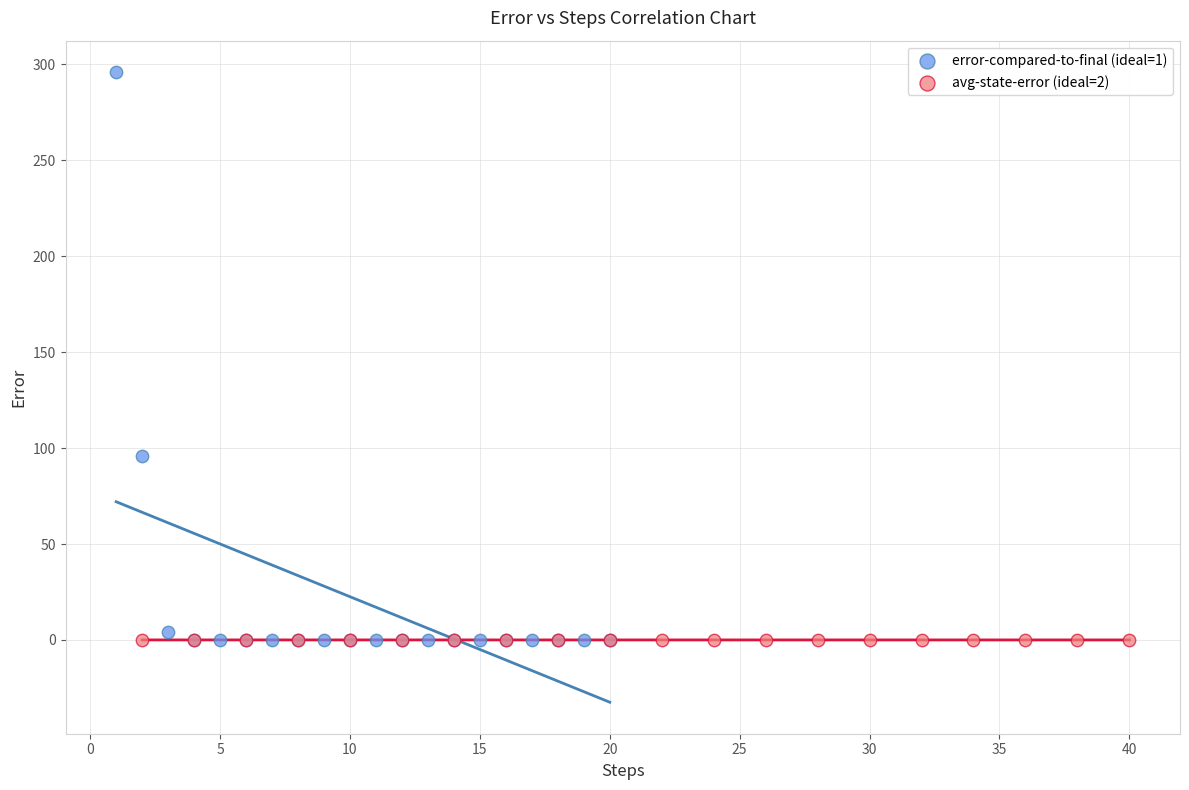

Which series contains the highest Y value?

error-compared-to-final (ideal=1)